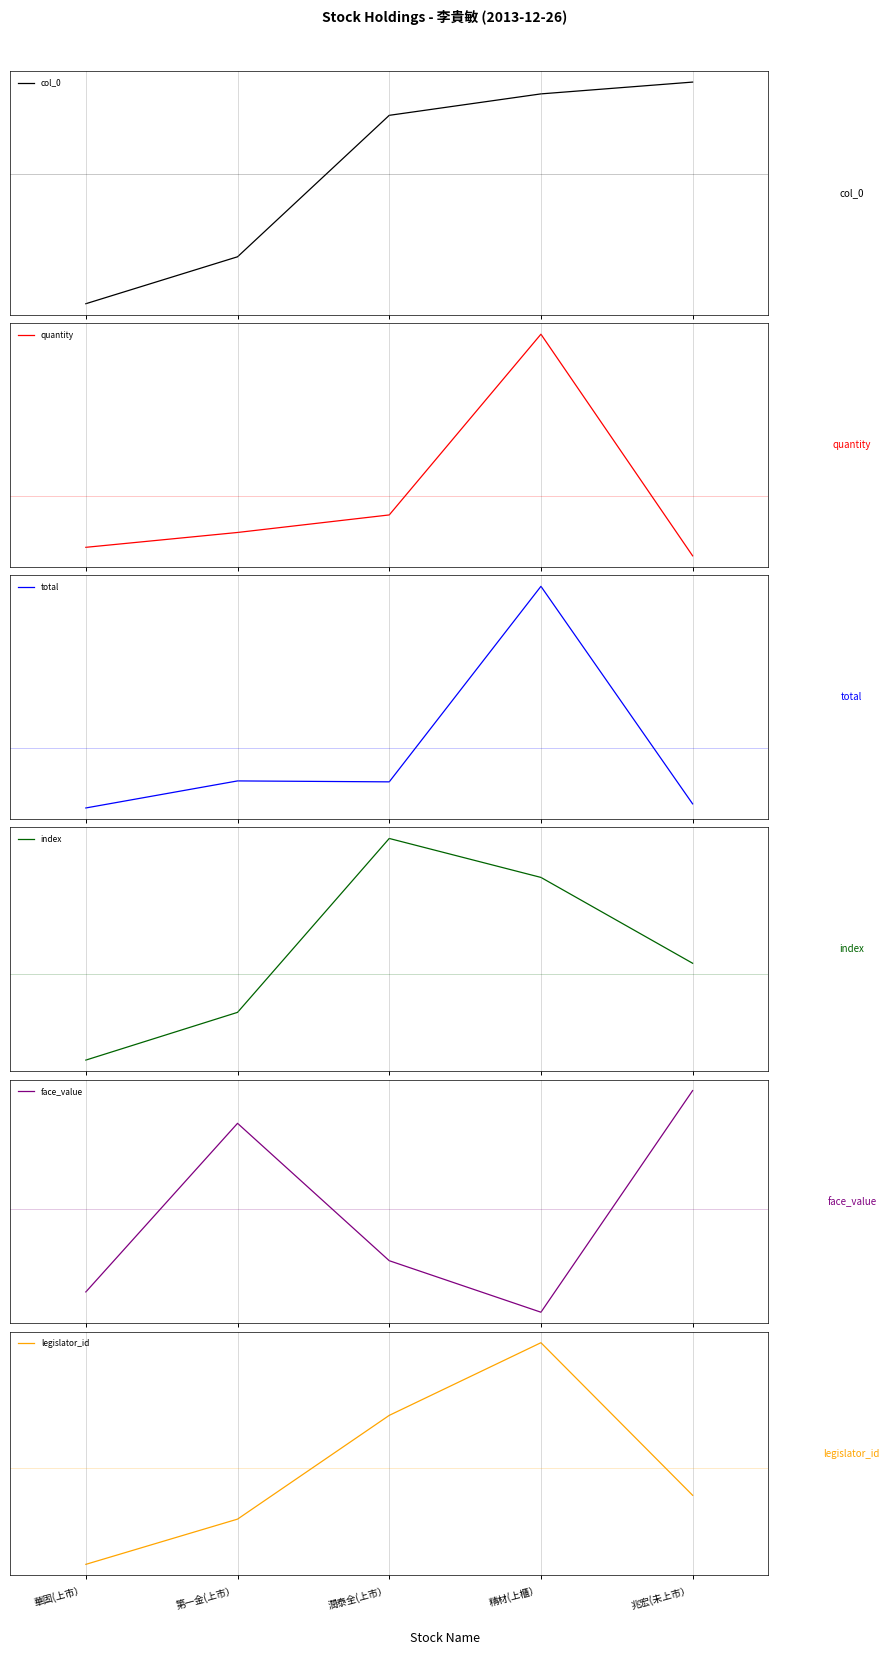

What is the difference between the maximum and minimum values in the index series?

4.9